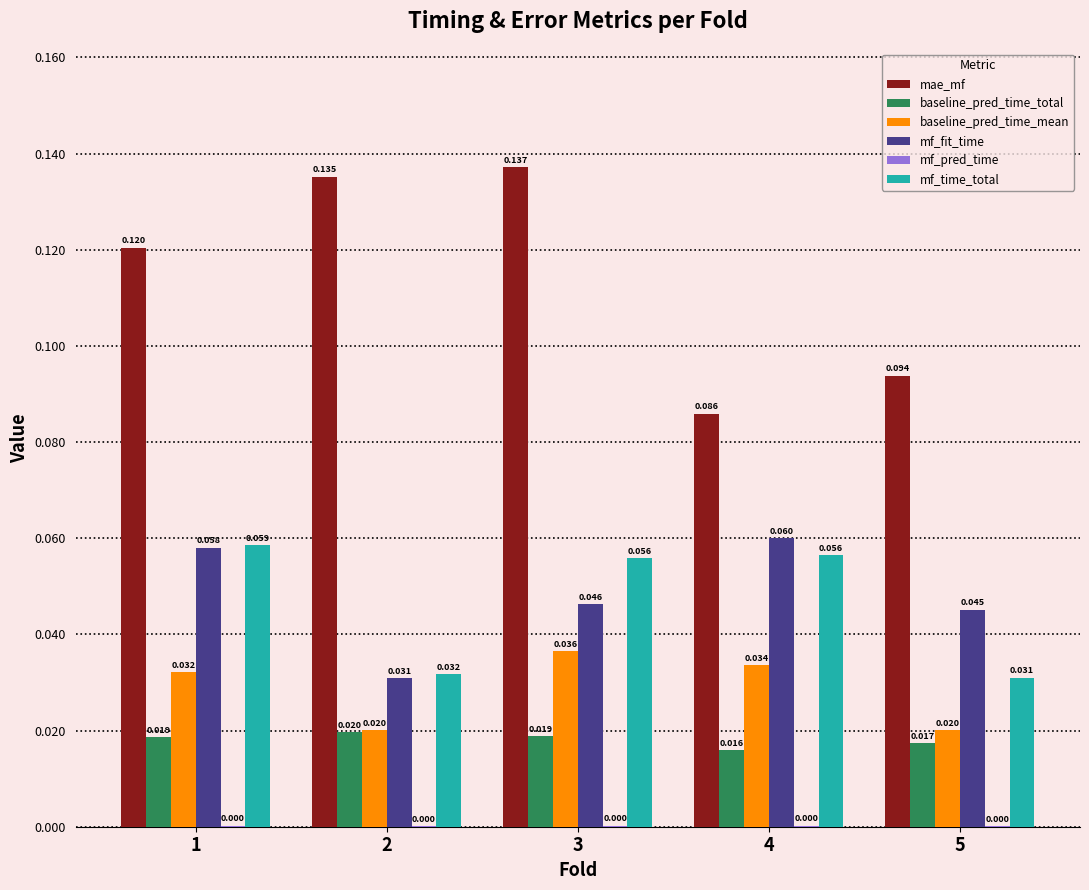

Which series has the largest total across all categories?

mae_mf